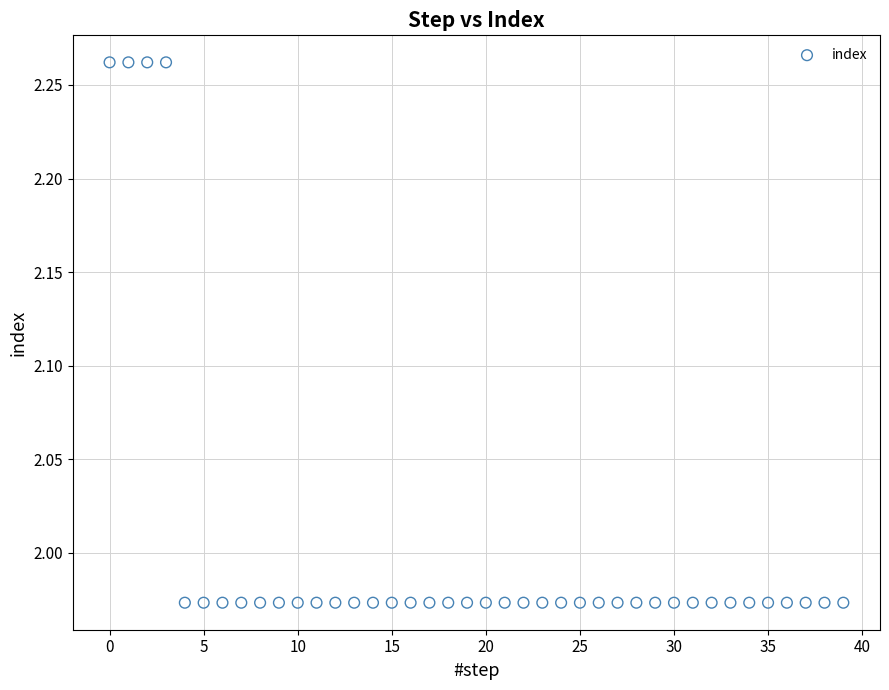

What is the range of Y values (max minus min)?

0.3